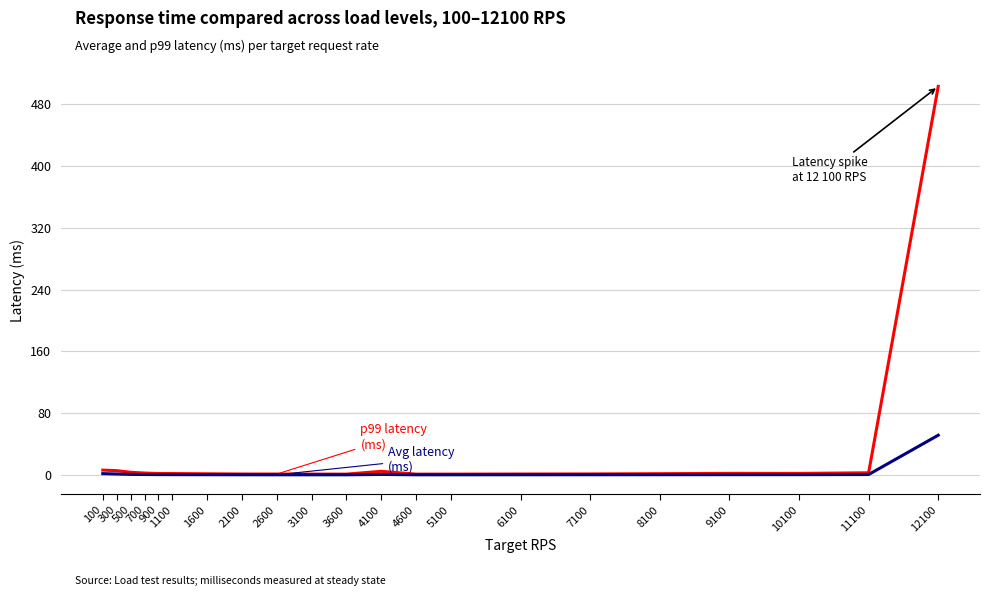

Which label corresponds to the largest value in the chart?

12100